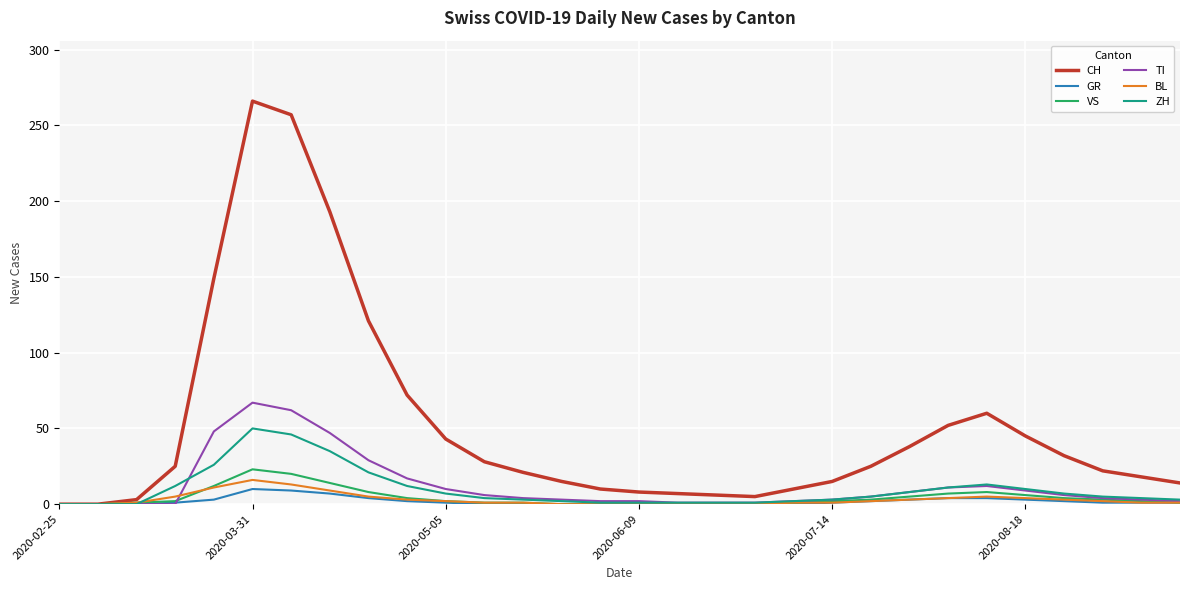

Which series has the largest range (max minus min)?

CH